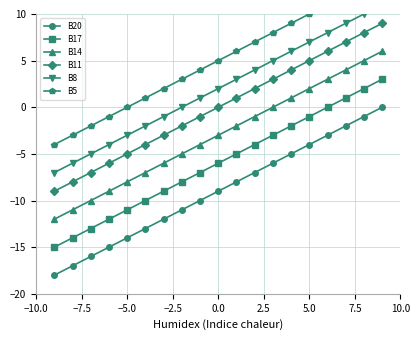

Does the chart display data point markers on the line(s)?

Yes